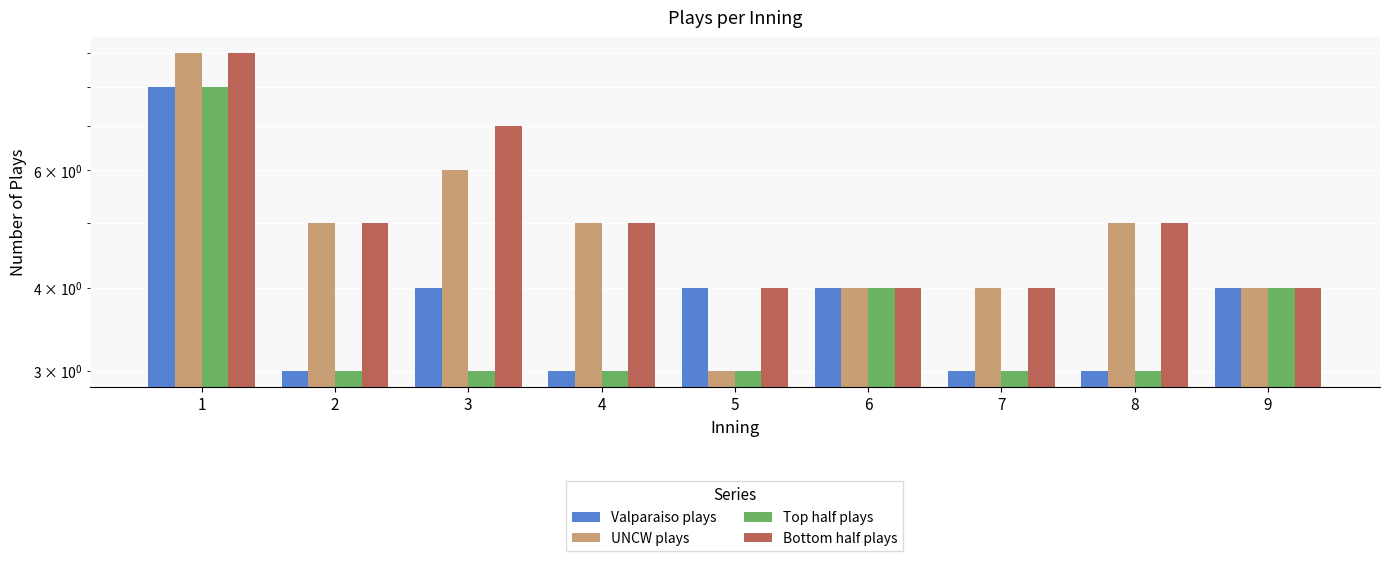

What is the highest value of the Bottom half plays series?

9